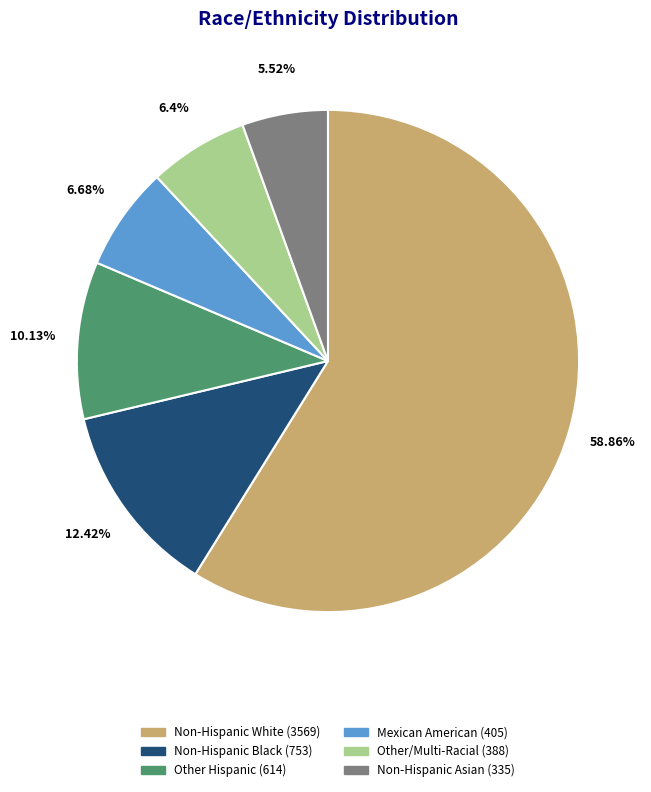

To the nearest percent, what is the difference between the largest and smallest slice percentages?

53%